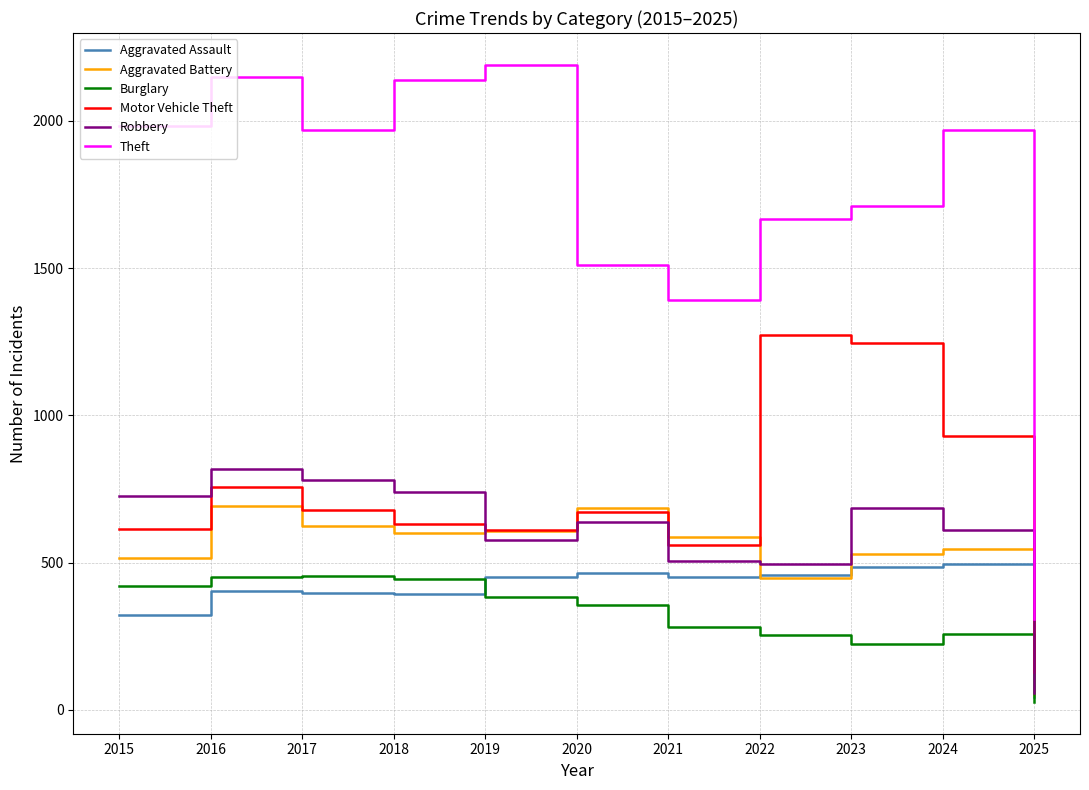

Which series has the widest spread of values?

Theft